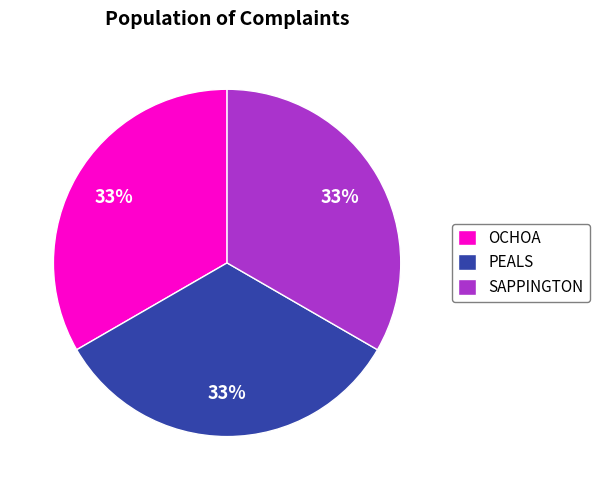

How many segments does this pie chart have?

3